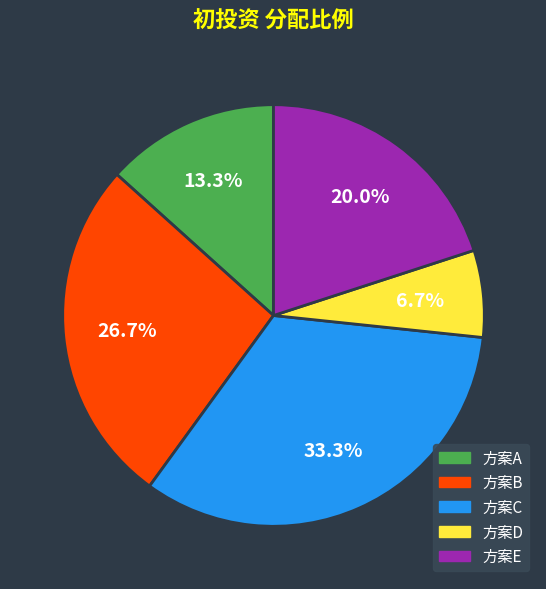

To the nearest percent, what is the difference between the largest and smallest slice percentages?

27%